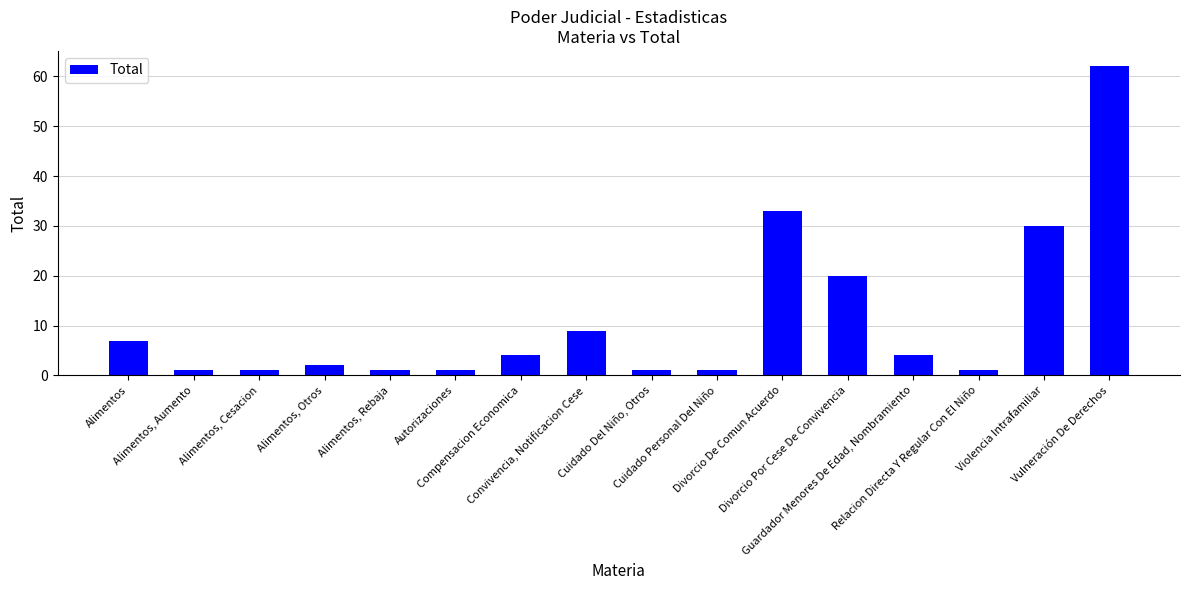

What is the greatest value displayed?

62